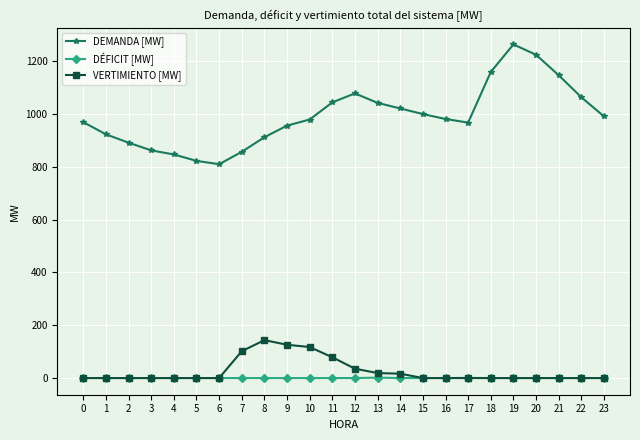

What is the difference between the maximum and minimum values in the DÉFICIT [MW] series?

1.6